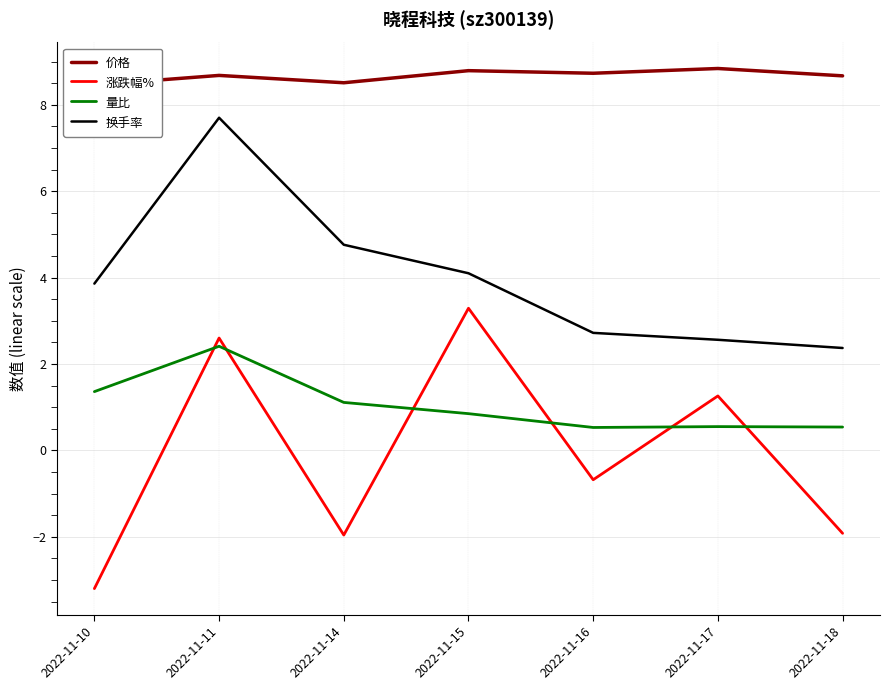

Reading right to left, transcribe all the data shown in this chart.

价格: 2022-11-18=8.7	2022-11-17=8.8	2022-11-16=8.7	2022-11-15=8.8	2022-11-14=8.5	2022-11-11=8.7	2022-11-10=8.5
涨跌幅%: 2022-11-18=-1.9	2022-11-17=1.3	2022-11-16=-0.7	2022-11-15=3.3	2022-11-14=-2.0	2022-11-11=2.6	2022-11-10=-3.2
量比: 2022-11-18=0.5	2022-11-17=0.6	2022-11-16=0.5	2022-11-15=0.8	2022-11-14=1.1	2022-11-11=2.4	2022-11-10=1.4
换手率: 2022-11-18=2.4	2022-11-17=2.6	2022-11-16=2.7	2022-11-15=4.1	2022-11-14=4.8	2022-11-11=7.7	2022-11-10=3.9